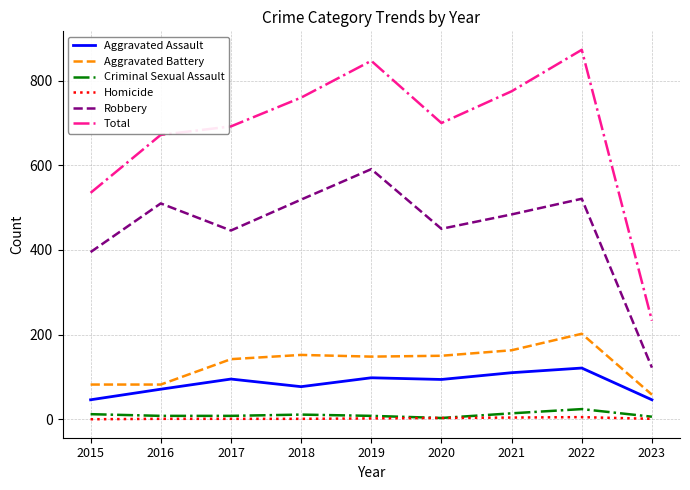

Rank the series by their maximum value, from highest to lowest.

Total, Robbery, Aggravated Battery, Aggravated Assault, Criminal Sexual Assault, Homicide